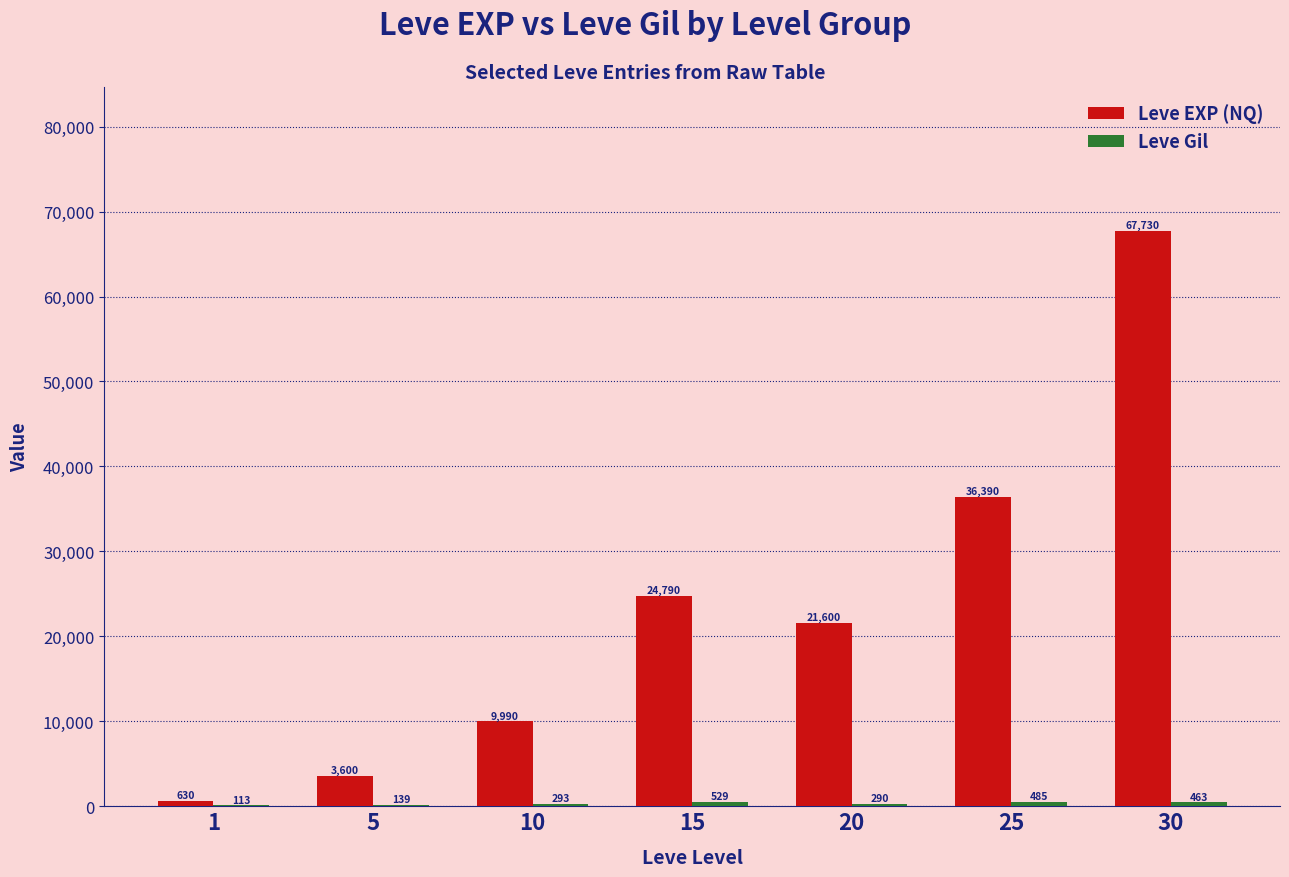

What is the spread (max minus min) of values at 1?

517